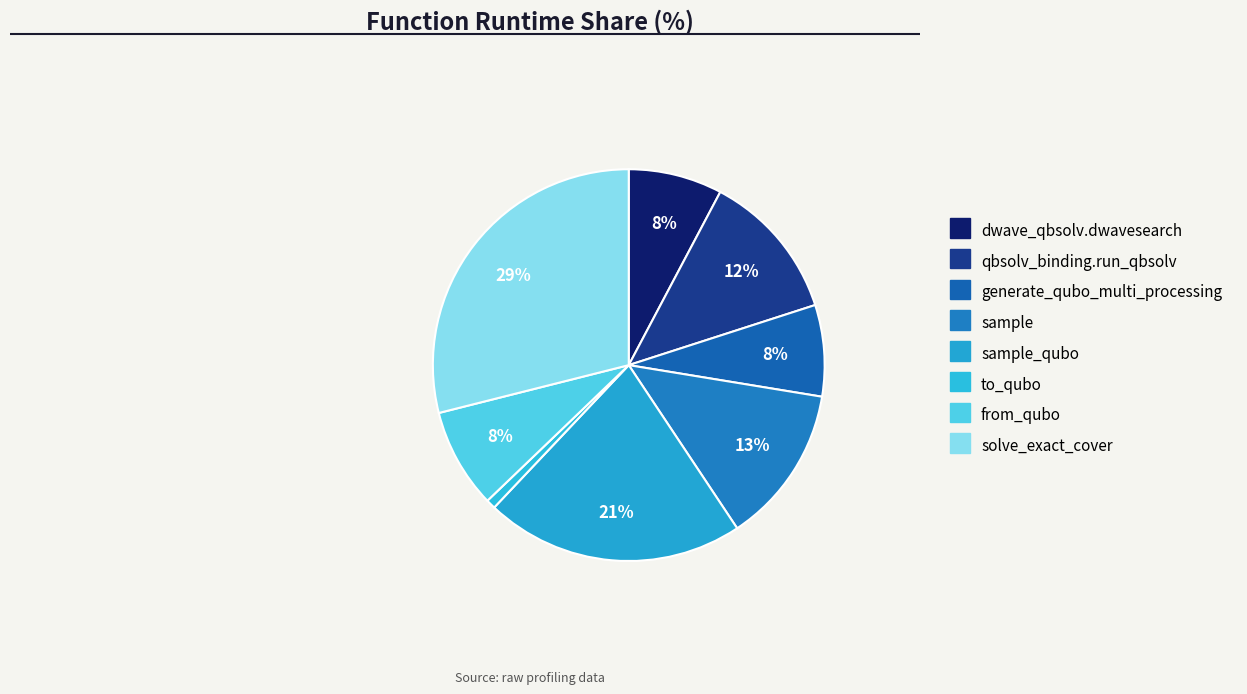

Count the number of slices in the pie.

8